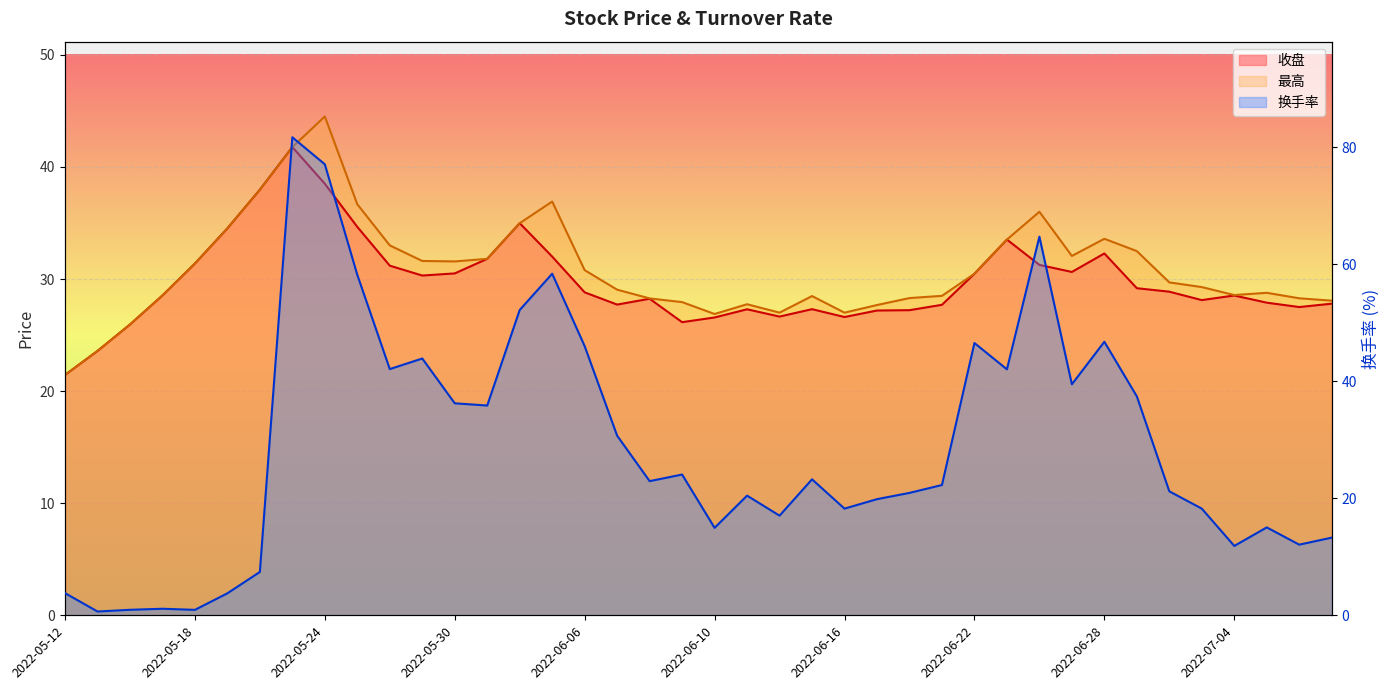

Reading right to left, extract all data points from this chart.

收盘: 2022-07-07=27.8	2022-07-06=27.5	2022-07-05=27.9	2022-07-04=28.5	2022-07-01=28.1	2022-06-30=28.9	2022-06-29=29.2	2022-06-28=32.3	2022-06-27=30.6	2022-06-24=31.3	2022-06-23=33.5	2022-06-22=30.5	2022-06-21=27.7	2022-06-20=27.2	2022-06-17=27.2	2022-06-16=26.6	2022-06-15=27.3	2022-06-14=26.6	2022-06-13=27.3	2022-06-10=26.6	2022-06-09=26.1	2022-06-08=28.2	2022-06-07=27.7	2022-06-06=28.8	2022-06-02=32.0	2022-06-01=35.0	2022-05-31=31.8	2022-05-30=30.5	2022-05-27=30.3	2022-05-26=31.2	2022-05-25=34.6	2022-05-24=38.5	2022-05-23=41.8	2022-05-20=38.0	2022-05-19=34.5	2022-05-18=31.4	2022-05-17=28.5	2022-05-16=25.9	2022-05-13=23.6	2022-05-12=21.4
最高: 2022-07-07=28.1	2022-07-06=28.3	2022-07-05=28.8	2022-07-04=28.6	2022-07-01=29.3	2022-06-30=29.7	2022-06-29=32.5	2022-06-28=33.6	2022-06-27=32.1	2022-06-24=36.0	2022-06-23=33.5	2022-06-22=30.5	2022-06-21=28.5	2022-06-20=28.3	2022-06-17=27.7	2022-06-16=27.0	2022-06-15=28.5	2022-06-14=27.0	2022-06-13=27.8	2022-06-10=26.9	2022-06-09=27.9	2022-06-08=28.3	2022-06-07=29.1	2022-06-06=30.8	2022-06-02=36.9	2022-06-01=35.0	2022-05-31=31.8	2022-05-30=31.6	2022-05-27=31.6	2022-05-26=33.0	2022-05-25=36.7	2022-05-24=44.5	2022-05-23=41.8	2022-05-20=38.0	2022-05-19=34.5	2022-05-18=31.4	2022-05-17=28.5	2022-05-16=25.9	2022-05-13=23.6	2022-05-12=21.4
换手率: 2022-07-07=13.3	2022-07-06=12.1	2022-07-05=15.0	2022-07-04=11.9	2022-07-01=18.2	2022-06-30=21.2	2022-06-29=37.4	2022-06-28=46.8	2022-06-27=39.5	2022-06-24=64.7	2022-06-23=42.1	2022-06-22=46.6	2022-06-21=22.3	2022-06-20=20.9	2022-06-17=19.9	2022-06-16=18.2	2022-06-15=23.2	2022-06-14=17.0	2022-06-13=20.5	2022-06-10=14.9	2022-06-09=24.1	2022-06-08=22.9	2022-06-07=30.7	2022-06-06=46.0	2022-06-02=58.4	2022-06-01=52.2	2022-05-31=35.9	2022-05-30=36.2	2022-05-27=43.9	2022-05-26=42.1	2022-05-25=58.2	2022-05-24=77.1	2022-05-23=81.7	2022-05-20=7.4	2022-05-19=3.8	2022-05-18=0.9	2022-05-17=1.1	2022-05-16=0.9	2022-05-13=0.7	2022-05-12=3.8